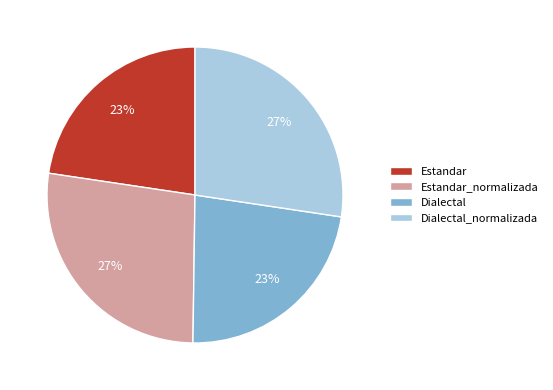

Does Estandar represent more than half of the total?

No